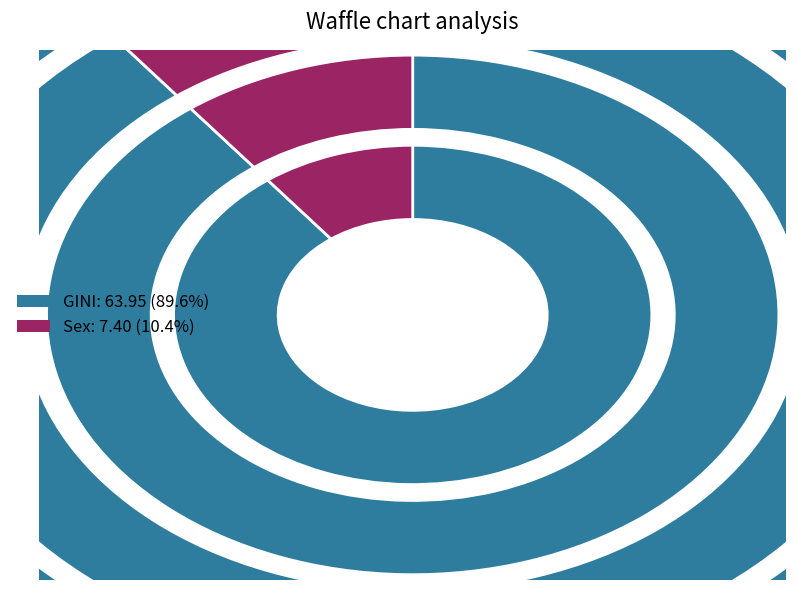

What is the largest slice in the pie chart?

GINI